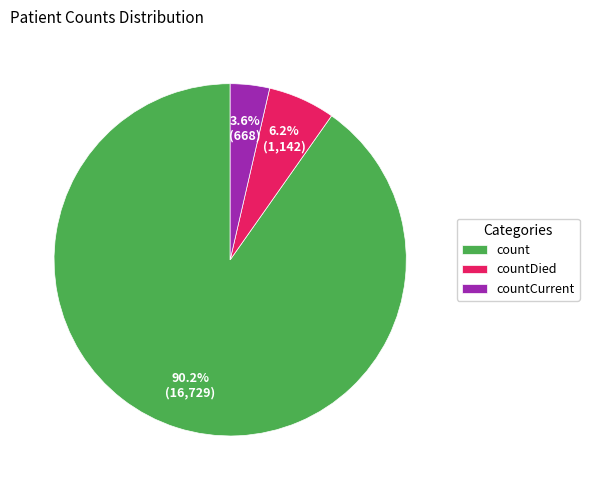

What portion of the pie excludes countDied?

93.8%